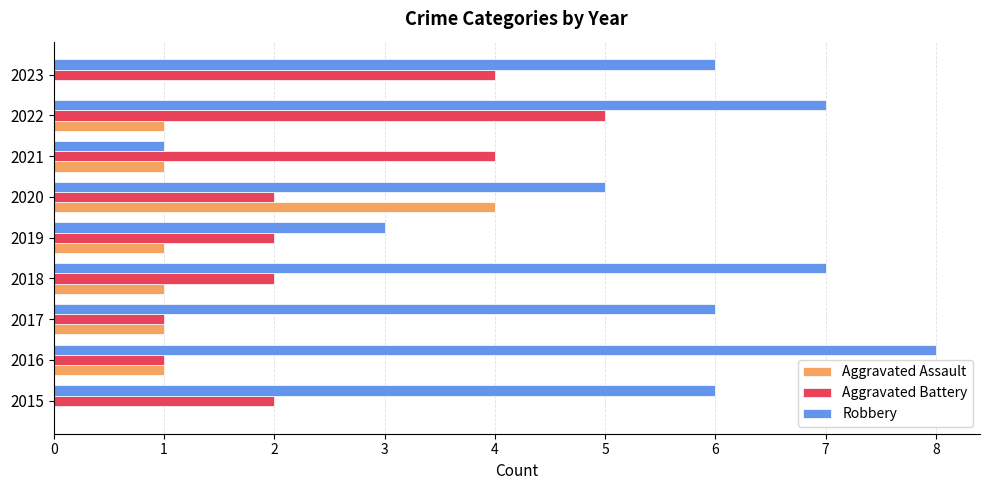

What is the maximum value for Aggravated Assault?

4